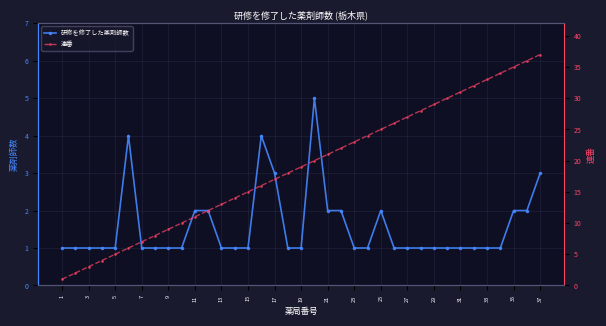

What is the average value of the 研修を修了した薬剤師数 series?

2